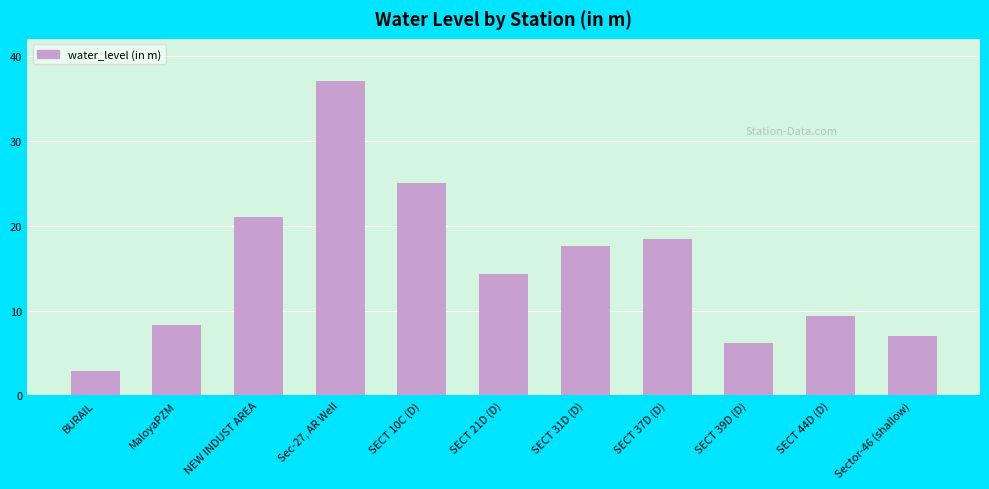

How many bars are there in total?

11